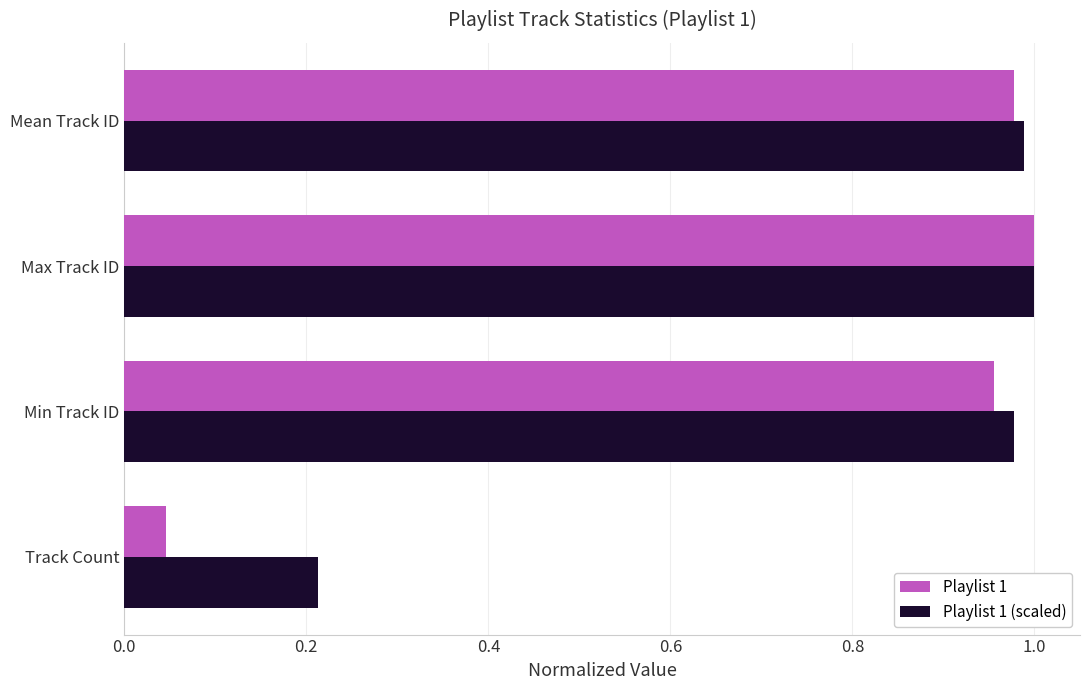

Rank the series by their average value, from lowest to highest.

Playlist 1, Playlist 1 (scaled)